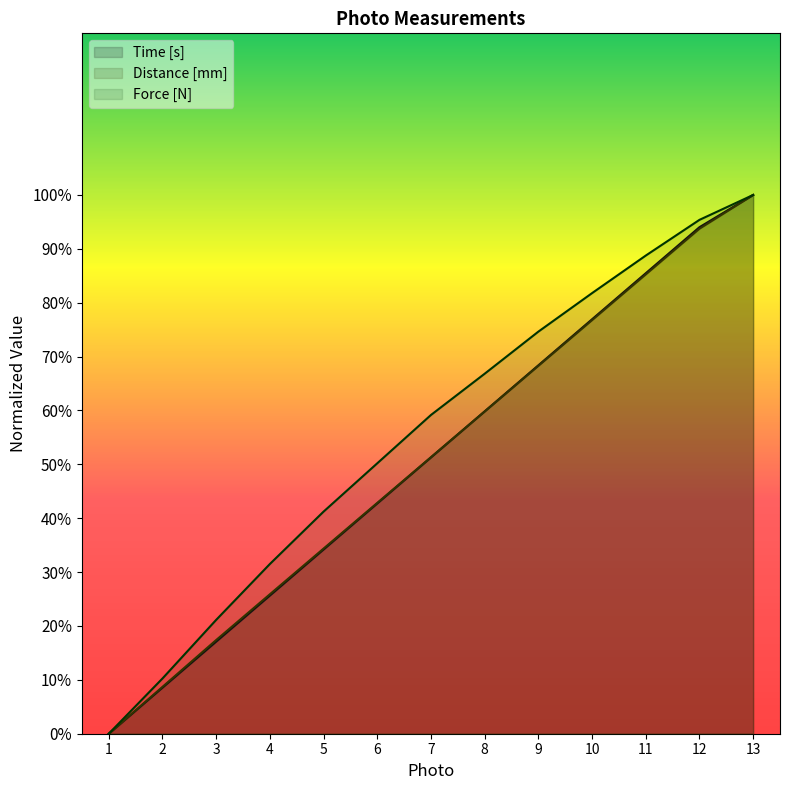

Reading right to left, transcribe all the data shown in this chart.

Time [s]: 100.0	94.0	85.5	76.9	68.4	59.8	51.3	42.7	34.2	25.6	17.1	8.5	0.0
Distance [mm]: 100.0	93.7	85.3	76.8	68.3	59.8	51.3	42.8	34.4	25.9	17.4	8.7	0.0
Force [N]: 100.0	95.4	88.7	81.8	74.6	66.8	59.2	50.2	41.2	31.5	21.1	10.2	0.0